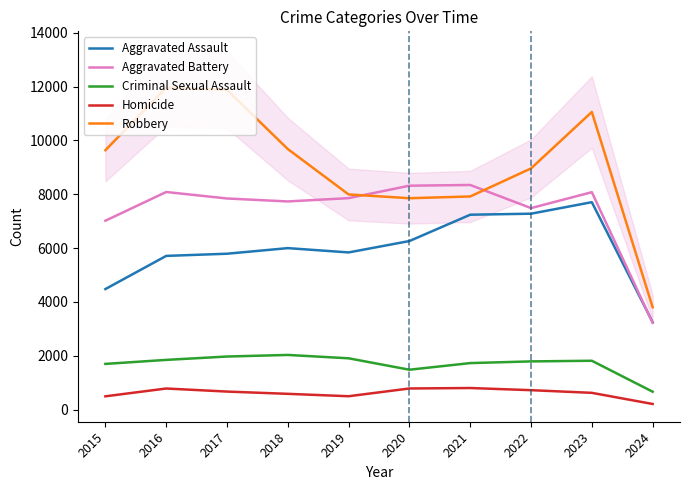

At which label does Robbery first exceed 9638?

2016